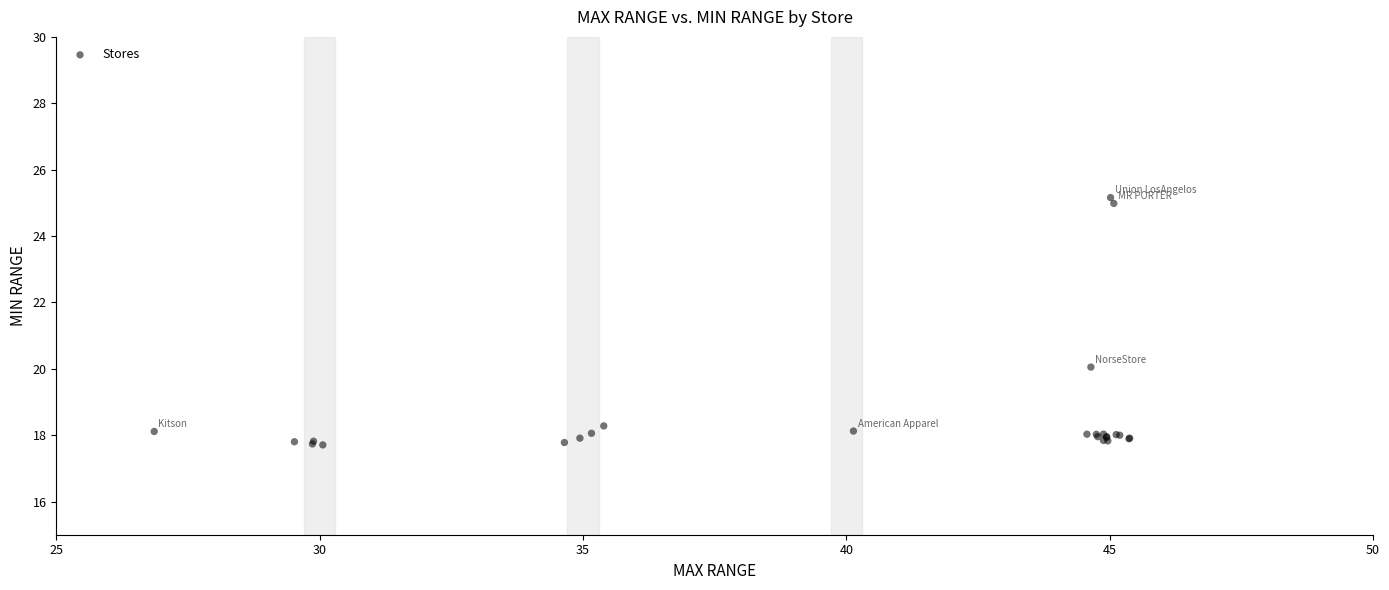

What Y value in the scatter plot is closest to 21?

20.1